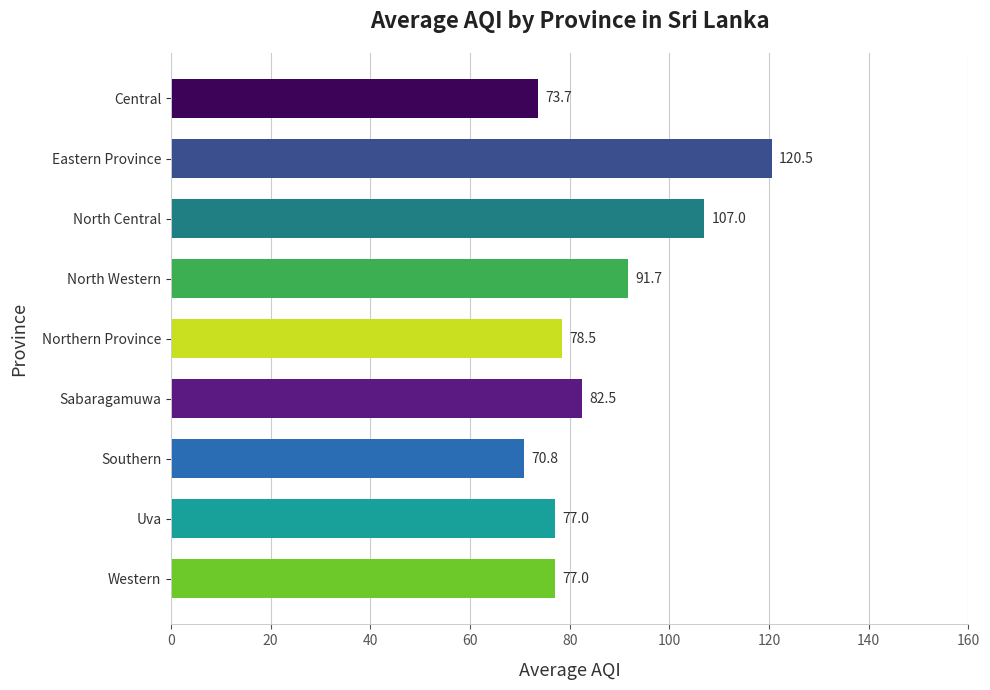

What is the change in value from Northern Province to Western?

-1.5